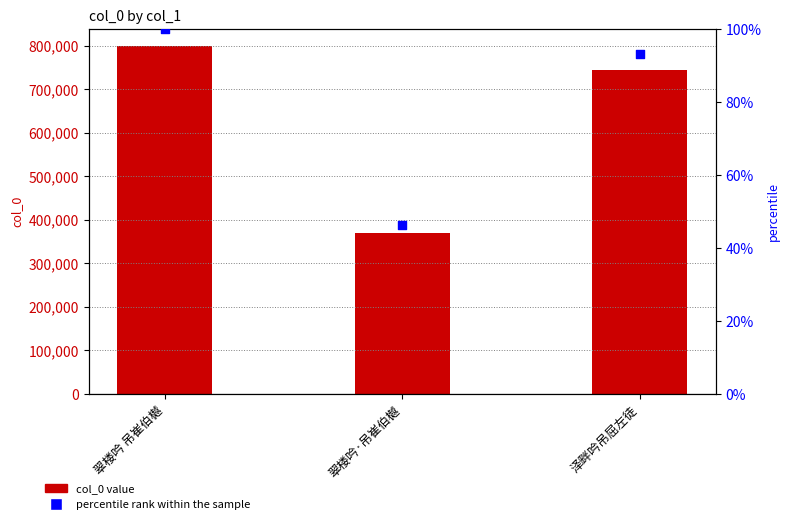

Which series reaches the minimum Y coordinate?

percentile rank within the sample